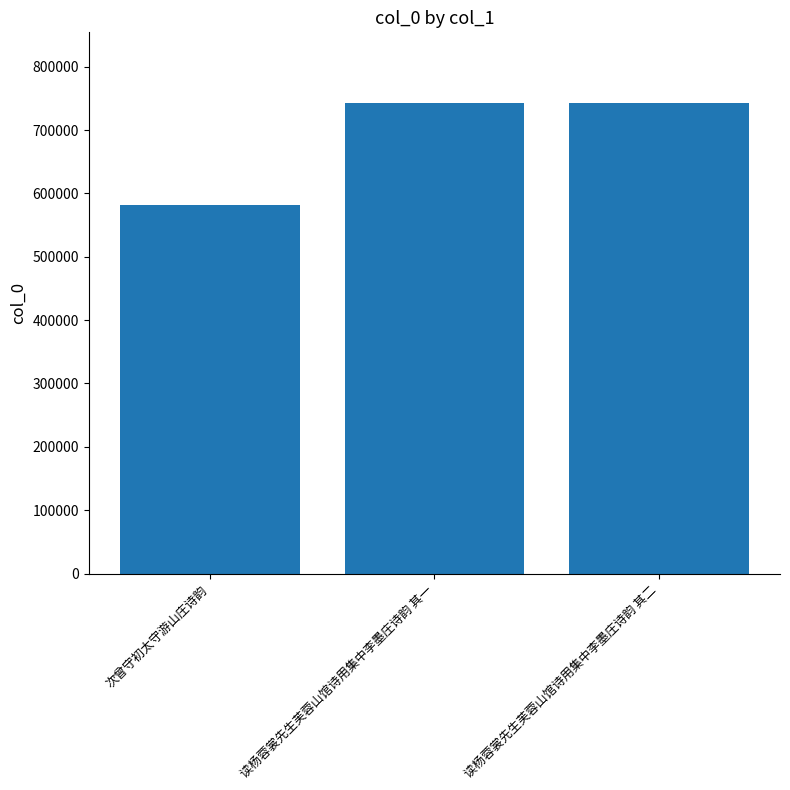

What position from the right is 读杨蓉裳先生芙蓉山馆诗用集中李墨庄诗韵 其二?

1